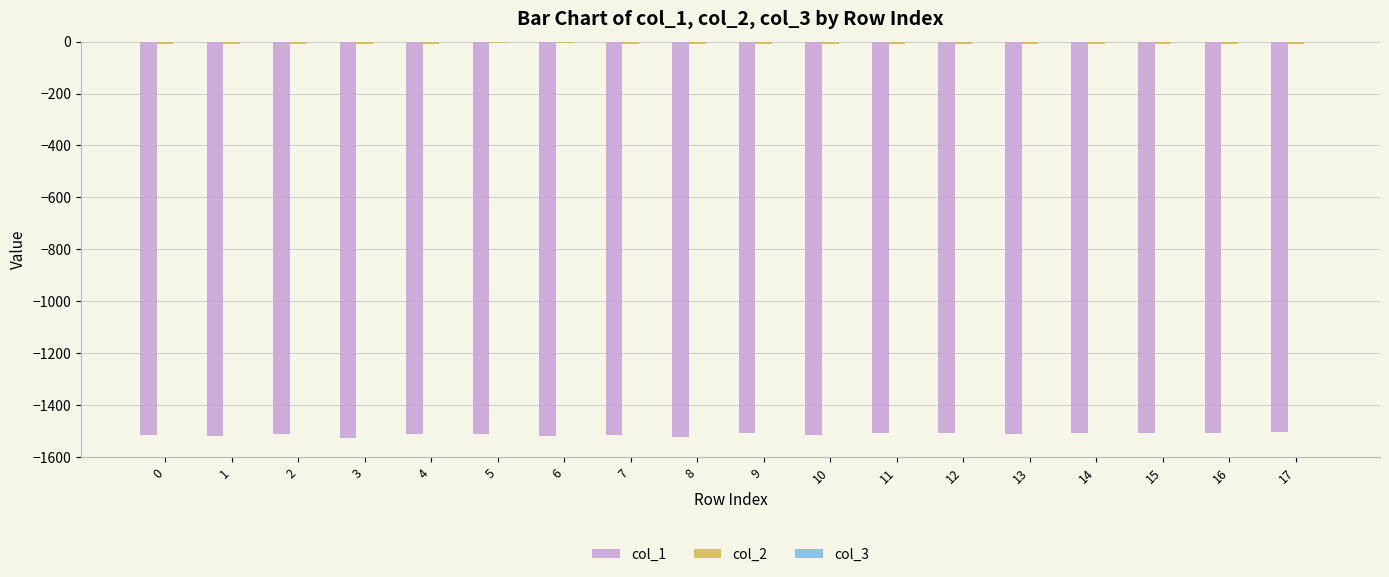

The value of col_1 at 9 is -1505.5. True or false?

True